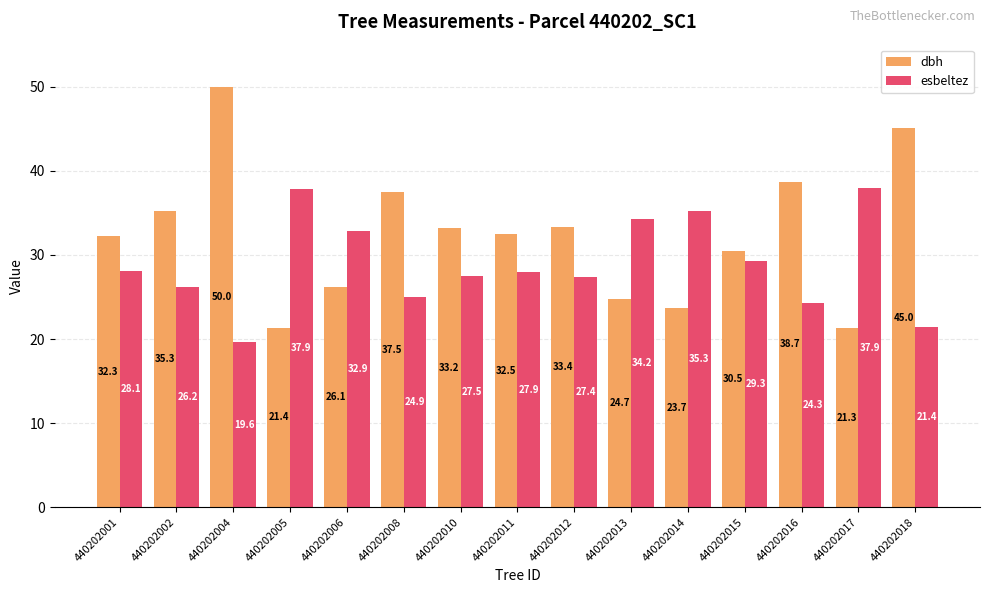

What is the maximum value for dbh?

50.0